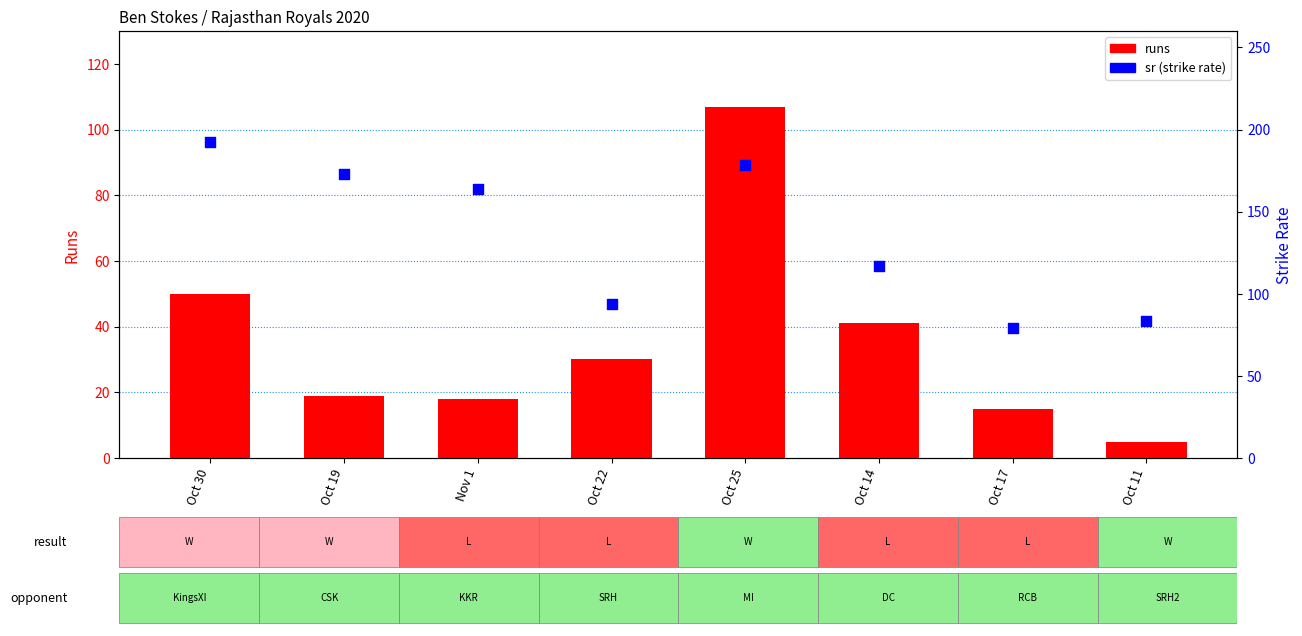

Is the value of sr at Oct 14 greater than the value of runs at Oct 22?

Yes